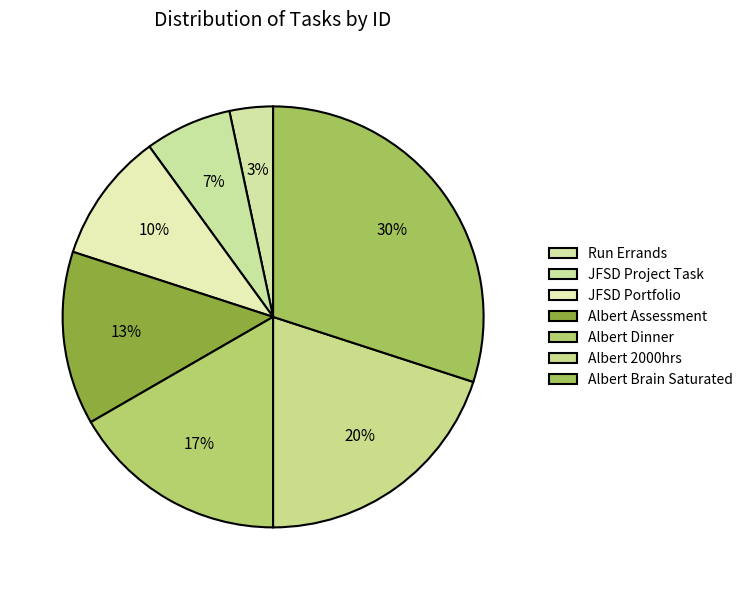

To the nearest percent, what is the average slice percentage?

14%